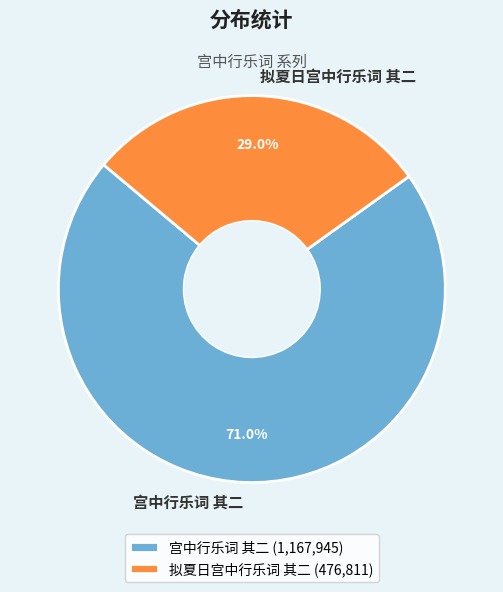

Does any single category account for the majority?

Yes